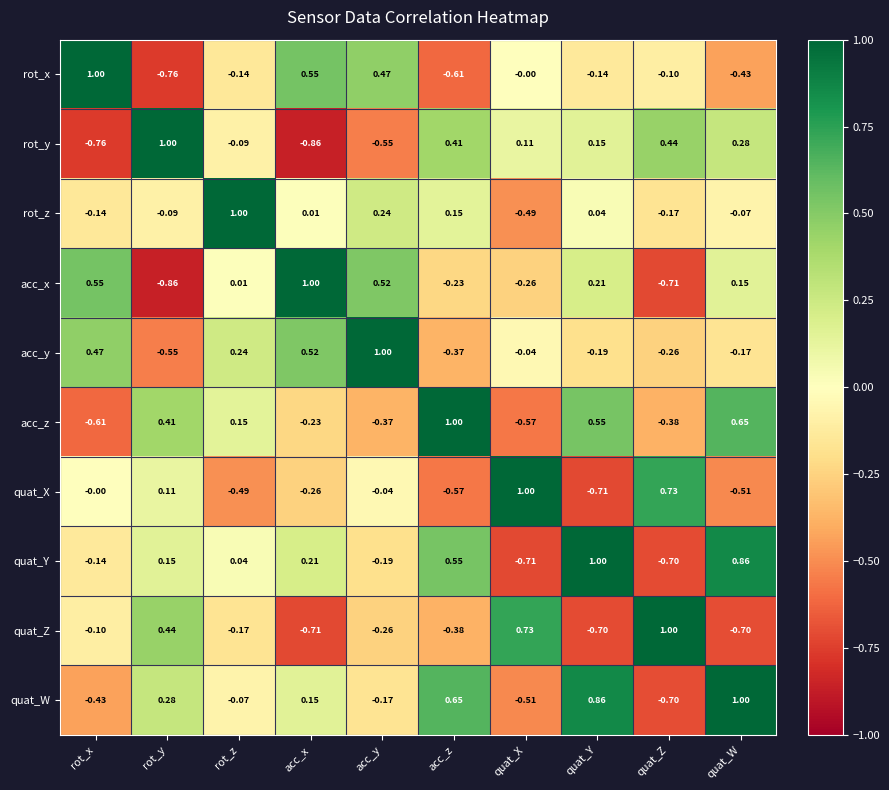

List the labels in order of acc_x value, largest first.

acc_x, rot_x, acc_y, quat_Y, quat_W, rot_z, acc_z, quat_X, quat_Z, rot_y